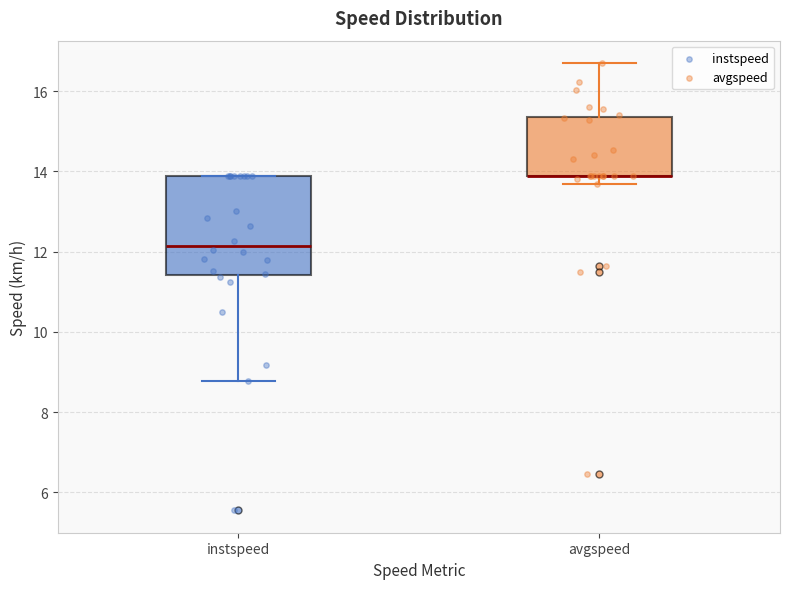

Reading left to right, read every box against the y-axis: the position of its median line, the range the box covers, and the ends of its whiskers. The values are not printed on the chart, so give them approximately, as read against the axis.

instspeed: median 12.2, box 11.4 to 13.8, whiskers 8.8 to 13.8
avgspeed: median 13.8 (drawn on the box's lower edge), box 13.8 to 15.4, whiskers 13.6 to 16.8